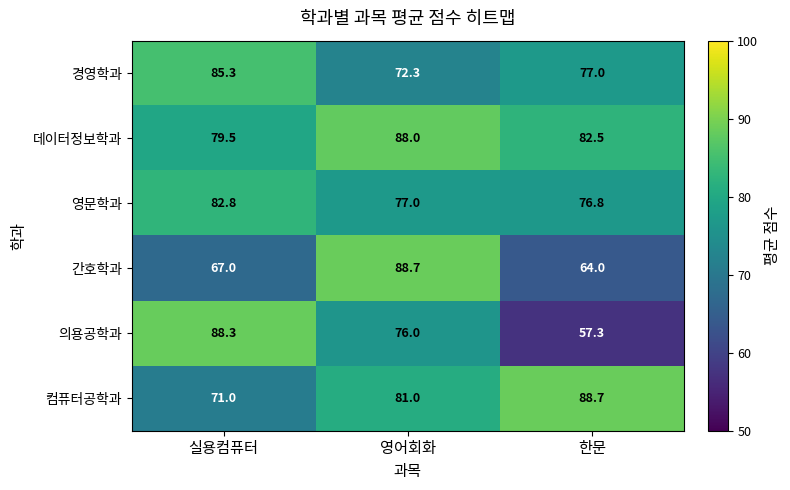

Rank the series at 실용컴퓨터 from lowest to highest value.

간호학과, 컴퓨터공학과, 데이터정보학과, 영문학과, 경영학과, 의용공학과